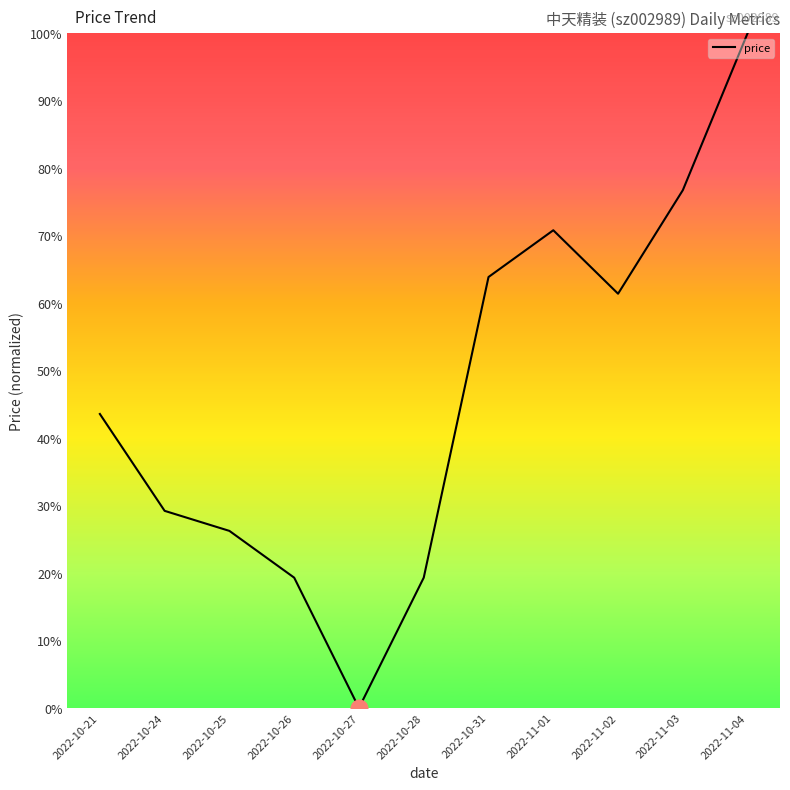

What is the ratio of the value at 2022-10-21 to the value at 2022-10-24?

1.5